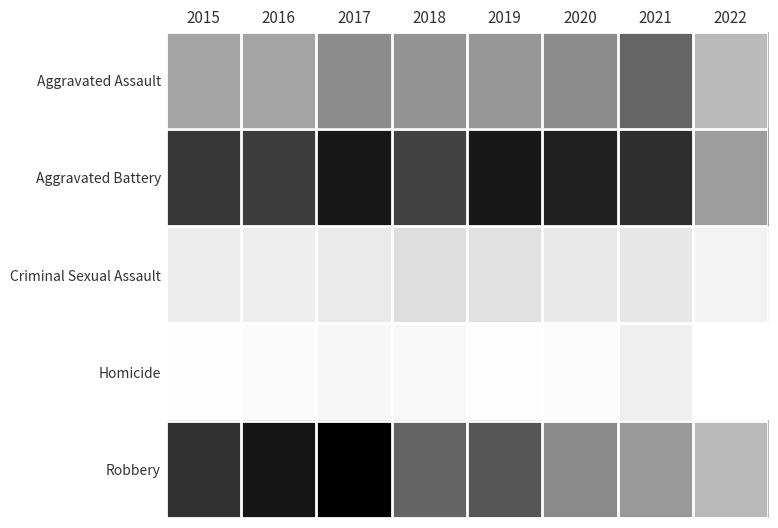

How many categories are shown in the chart?

8